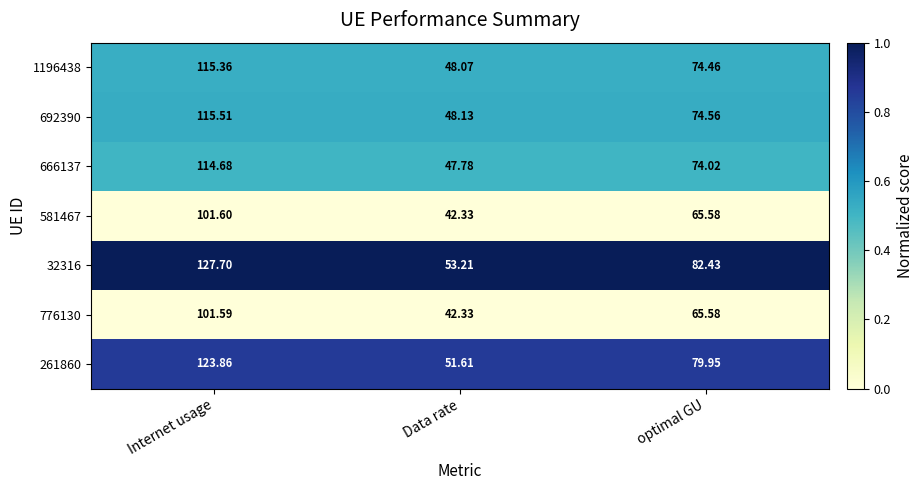

At Internet usage, list the series in order from smallest to largest.

776130, 581467, 666137, 1196438, 692390, 261860, 32316